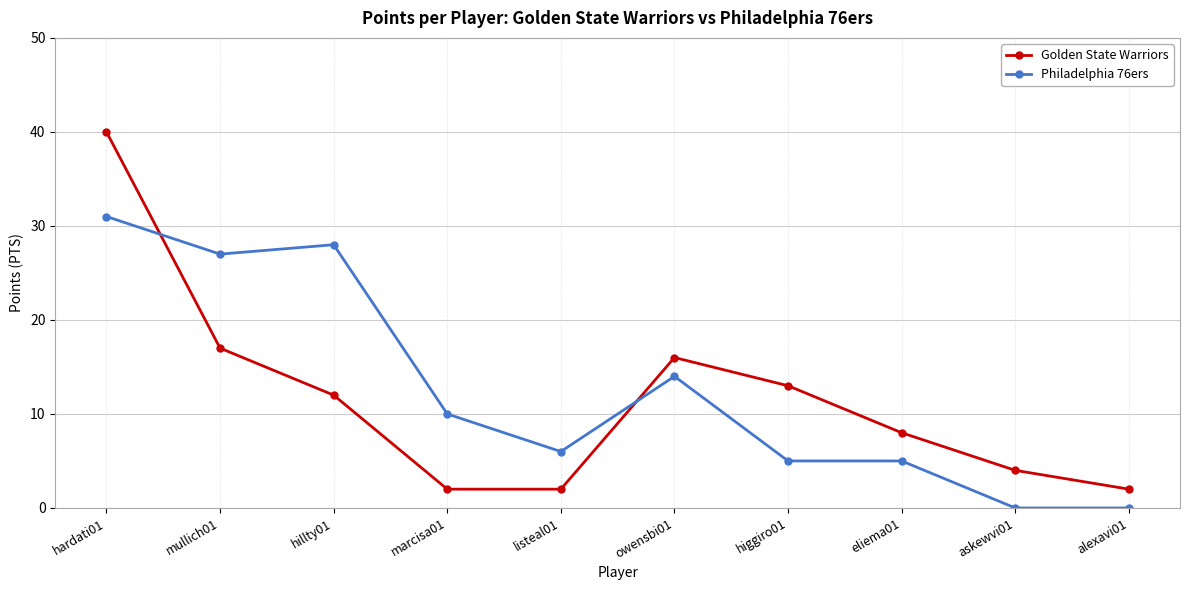

How many series are shown in this chart?

2